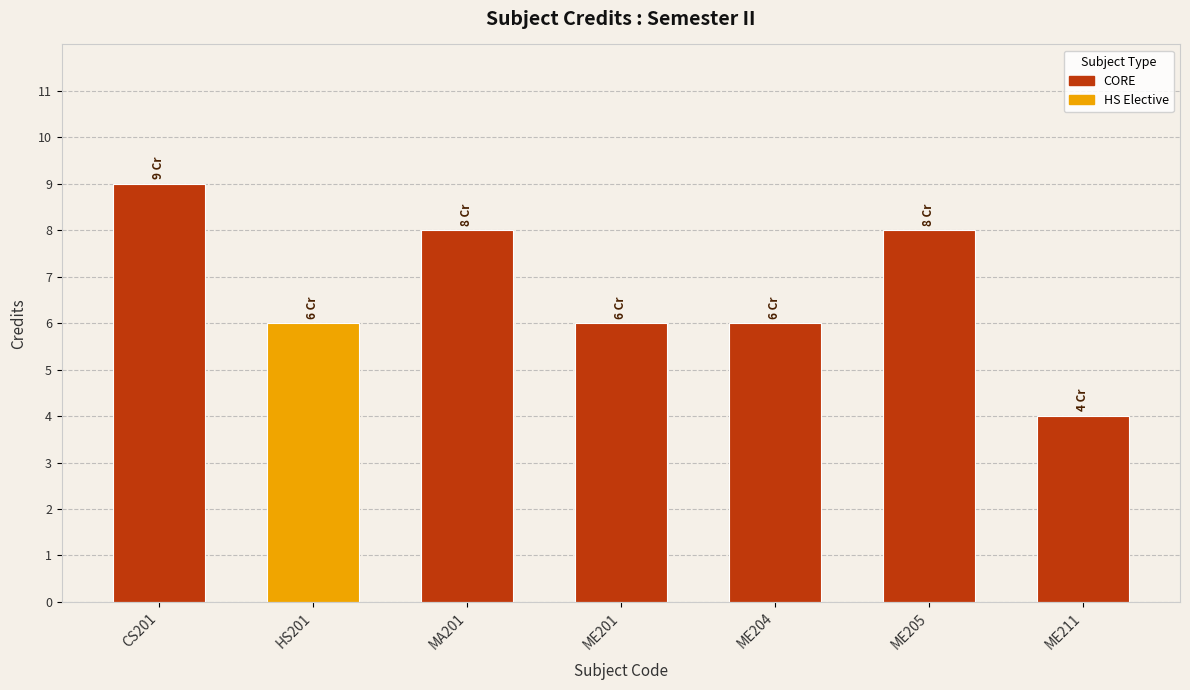

What is the average value?

7